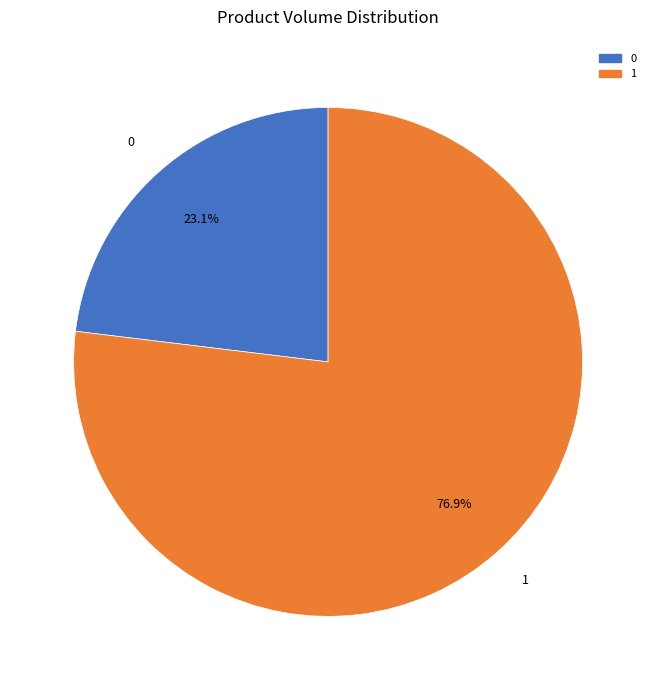

True or false: 1 accounts for 77% of the total.

True